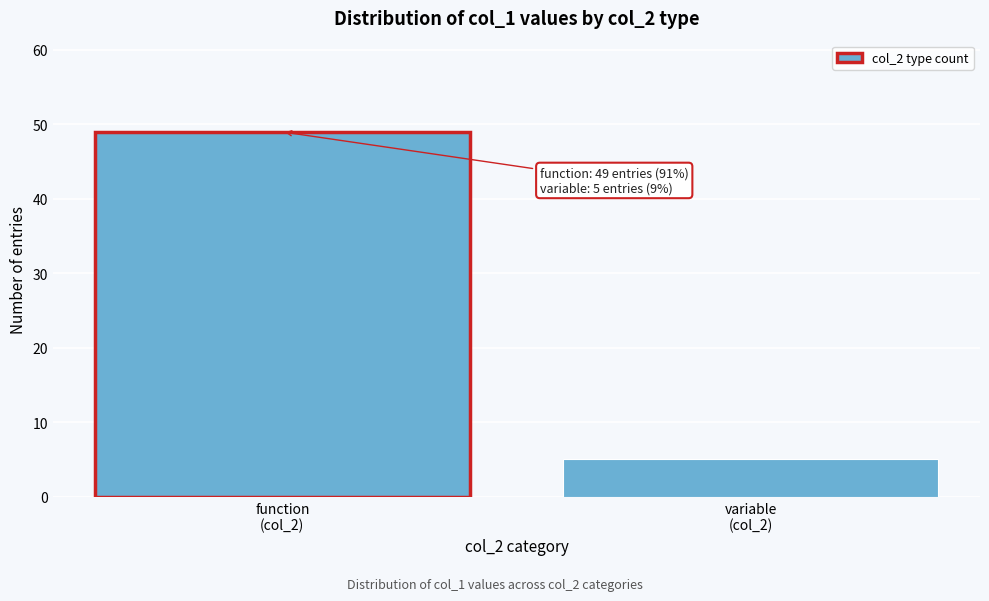

Reading right to left, extract all data points from this chart.

5	49